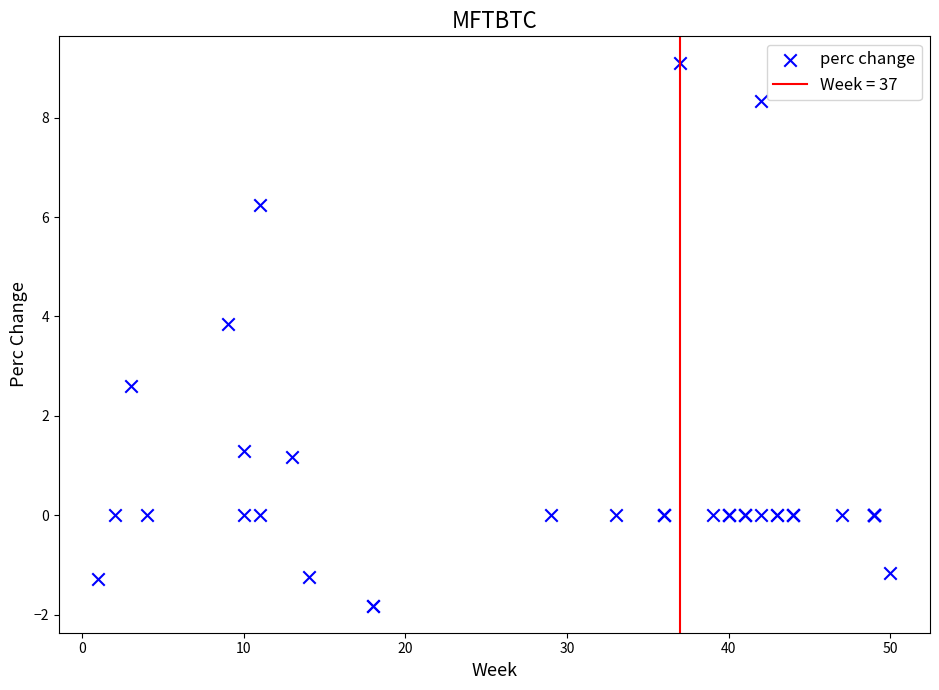

What Y value in the scatter plot is closest to 3?

2.6